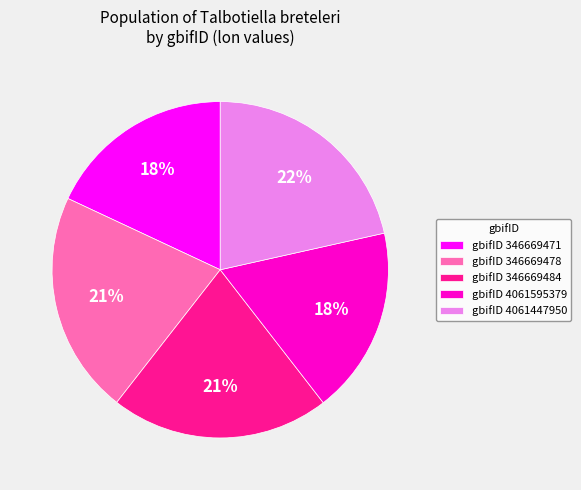

To the nearest percent, what is the combined percentage of gbifID 346669484 and gbifID 4061595379?

39%